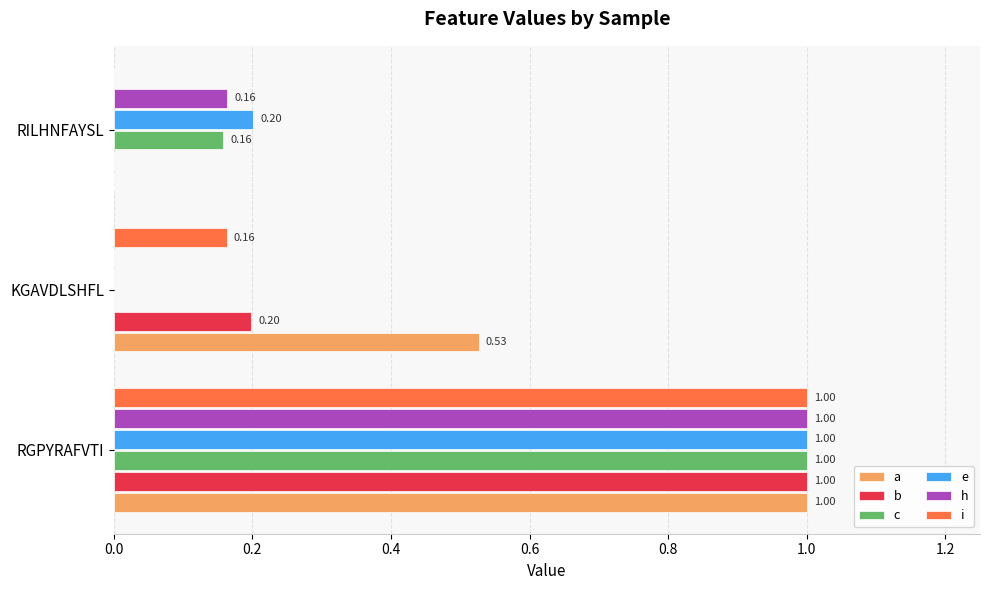

Which category has the highest value across all series?

RGPYRAFVTI